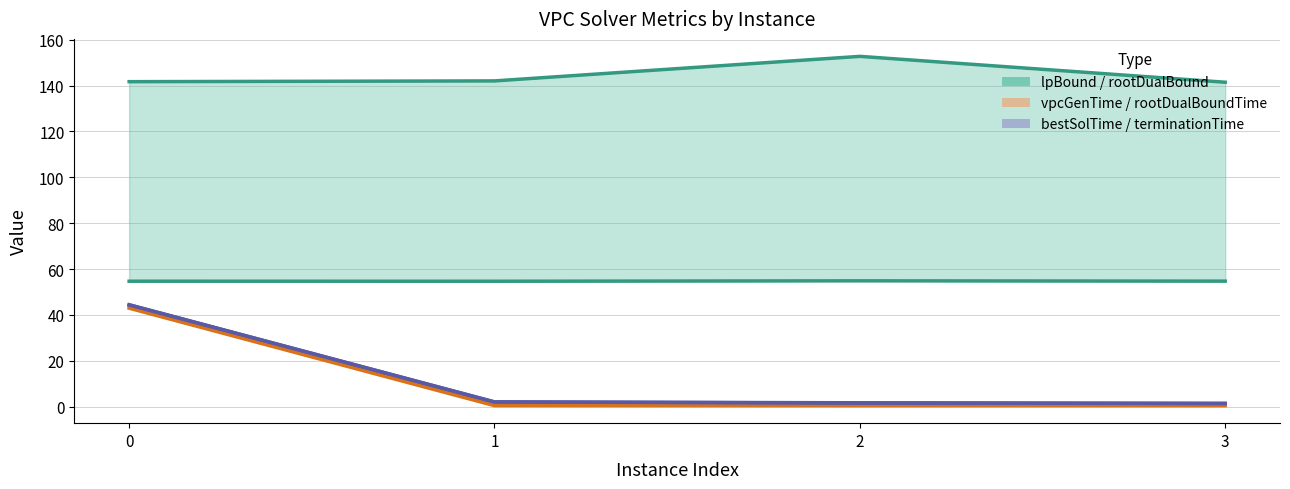

What is the greatest value displayed?

152.7